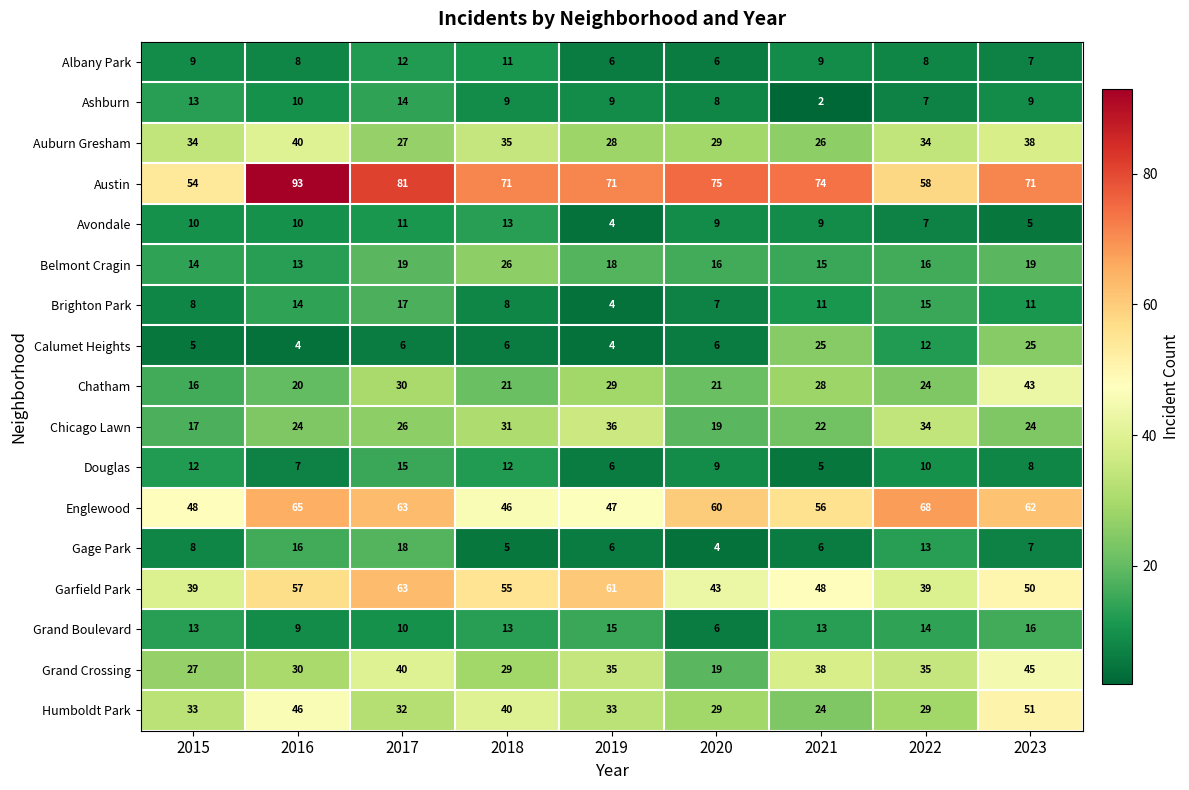

Rank the series by their maximum value, from highest to lowest.

Austin, Englewood, Garfield Park, Humboldt Park, Grand Crossing, Chatham, Auburn Gresham, Chicago Lawn, Belmont Cragin, Calumet Heights, Gage Park, Brighton Park, Grand Boulevard, Douglas, Ashburn, Avondale, Albany Park